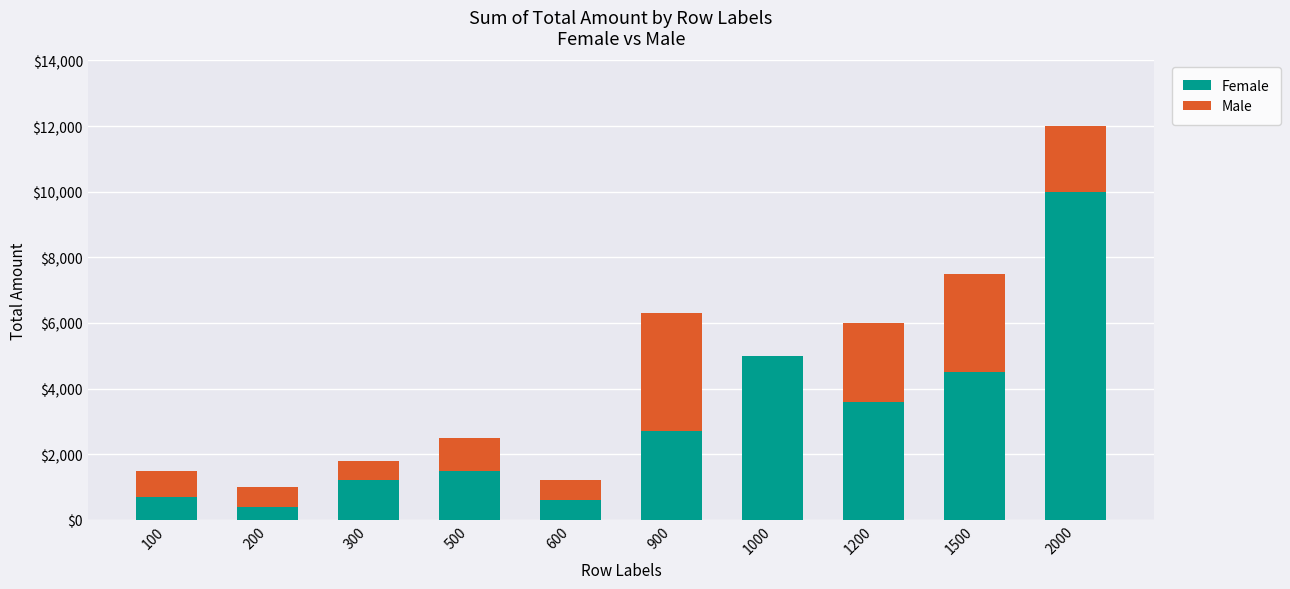

The Female series shows 1832 at 1000. True or false?

False